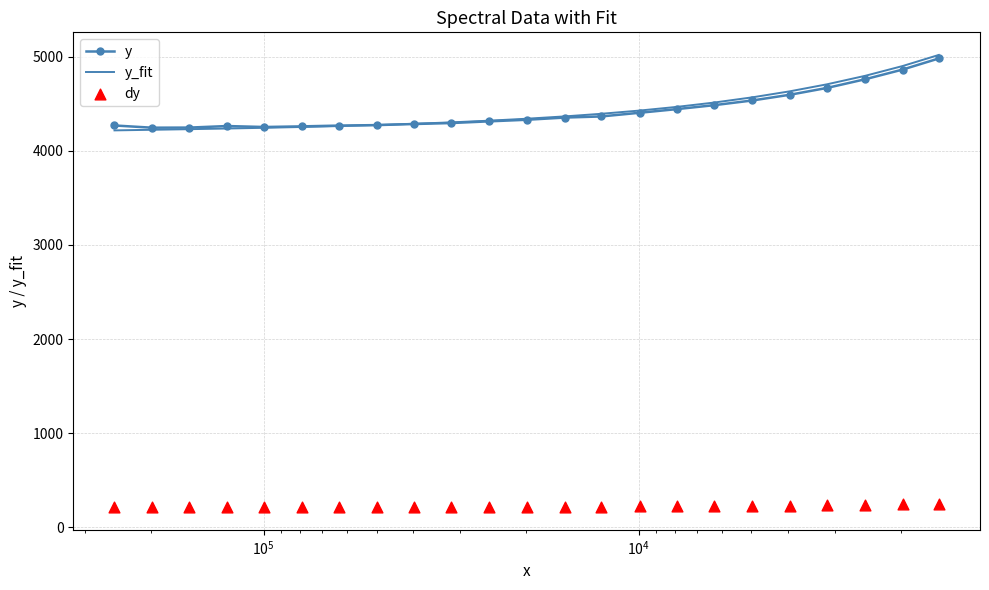

Which series has the largest Y range (max minus min)?

y_fit